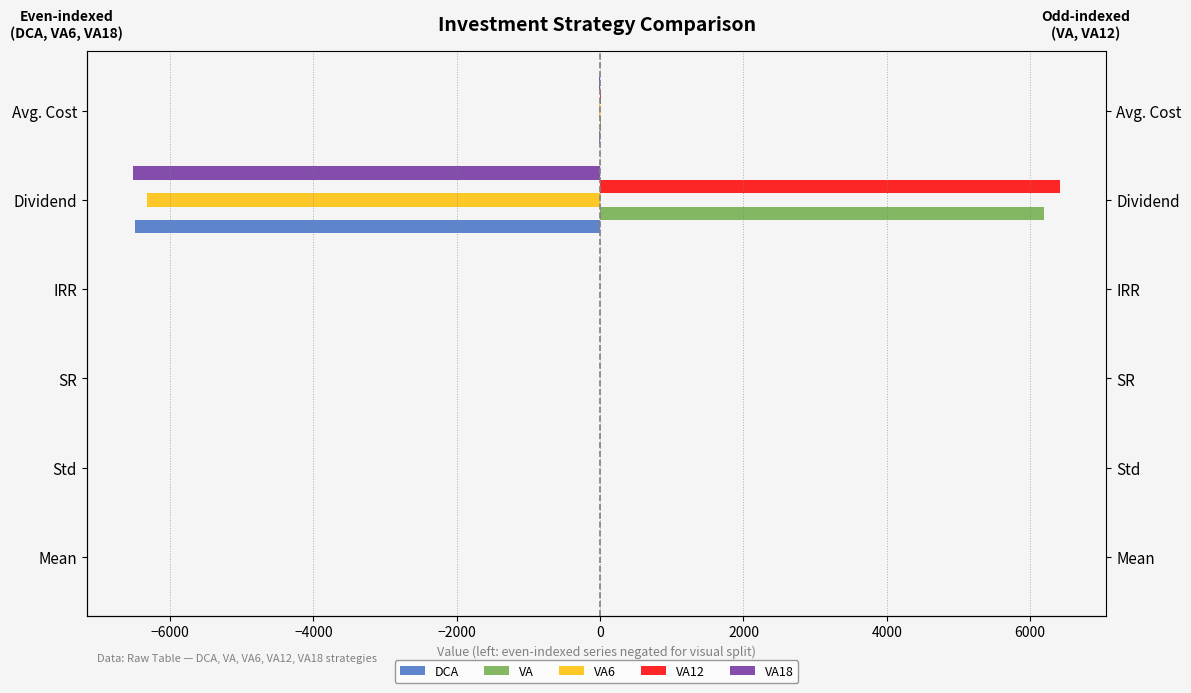

What is the difference between the maximum and minimum values in the VA12 series?

6416.8